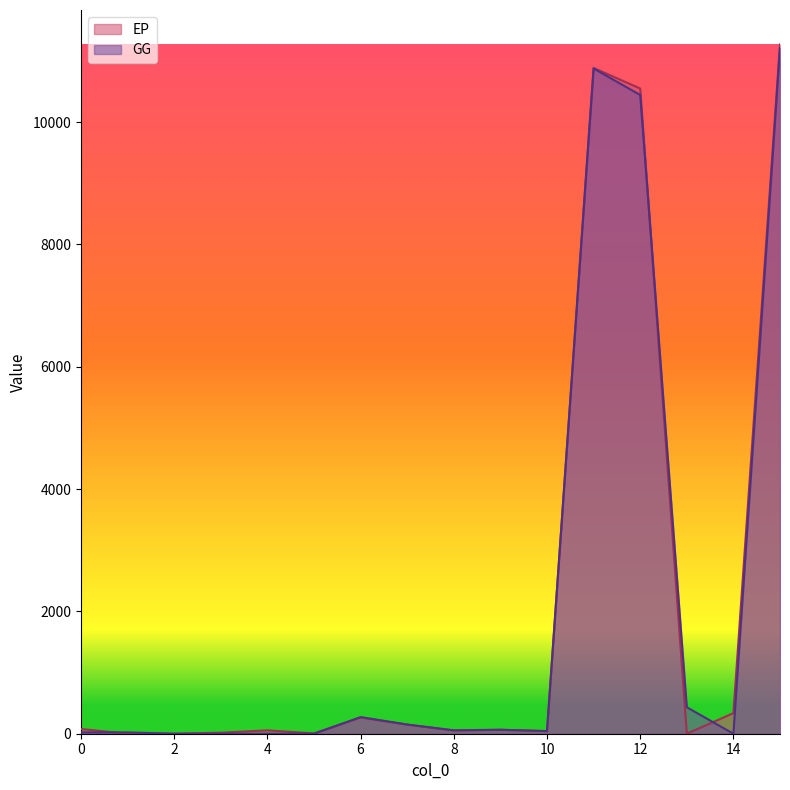

Does the chart display data point markers on the line(s)?

No